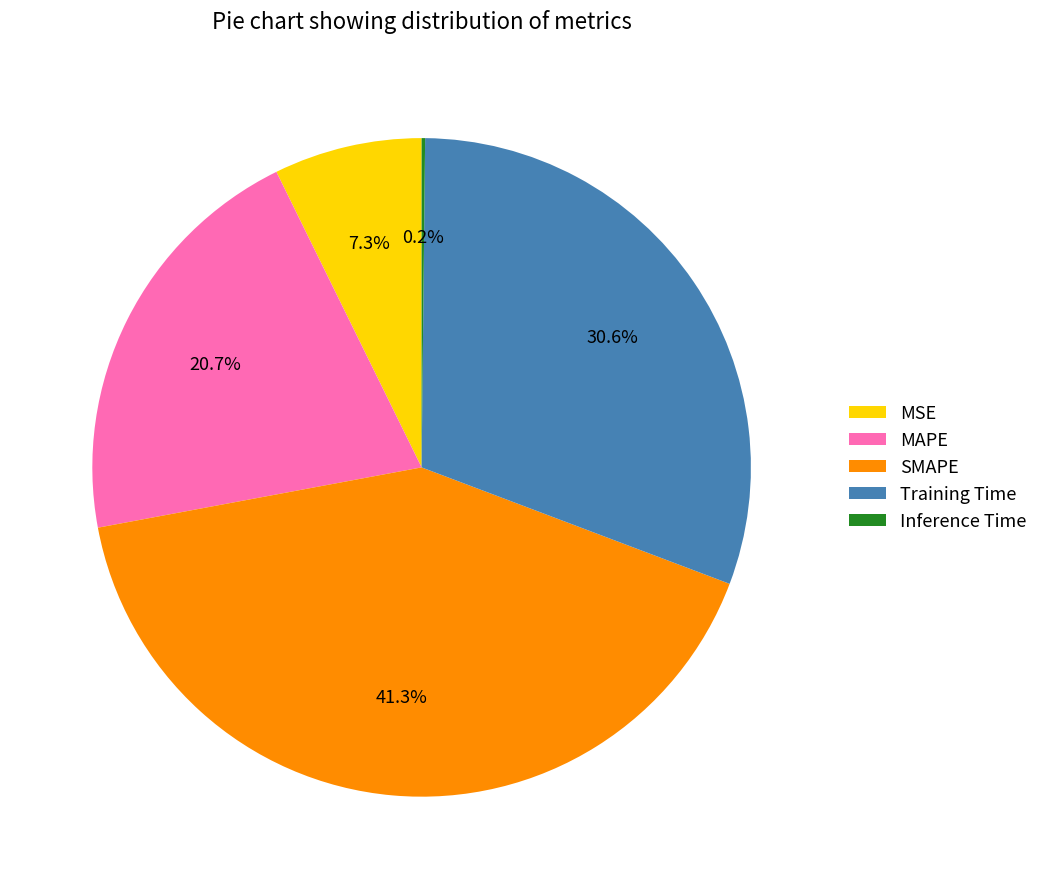

The MSE slice represents 7% of the pie. True or false?

True